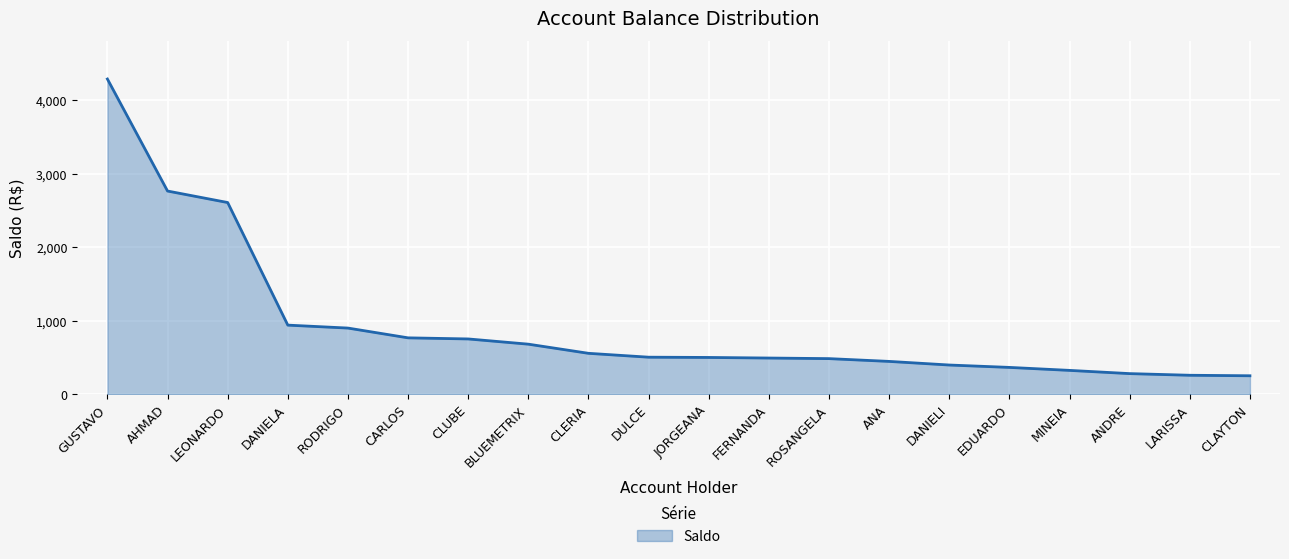

What is the greatest value displayed?

4292.0